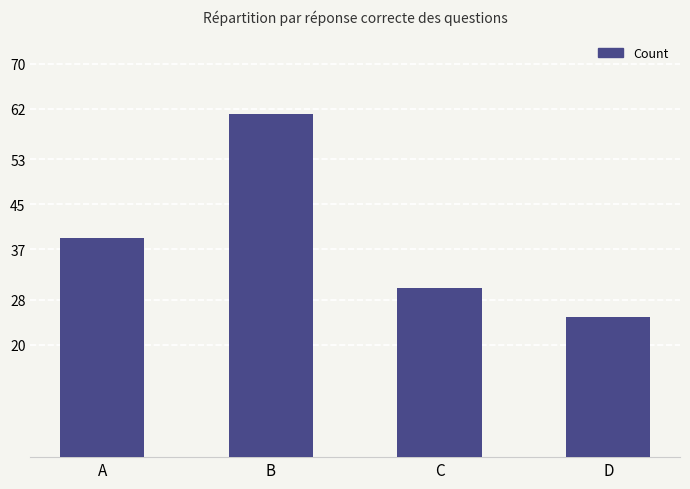

At which category does the chart reach its peak across all series?

B